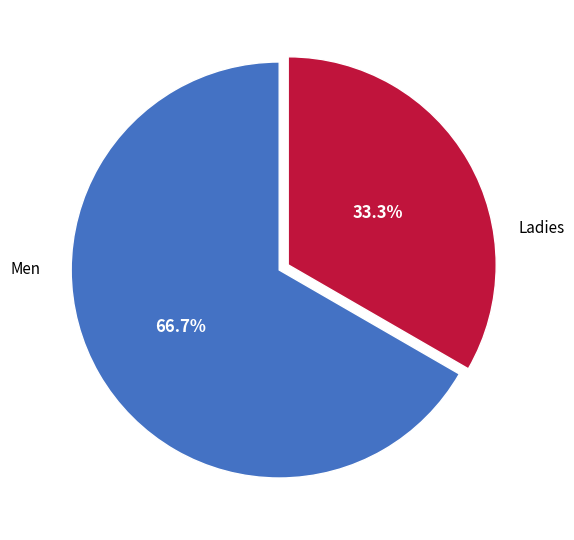

Between Men and Ladies, which is larger?

Men